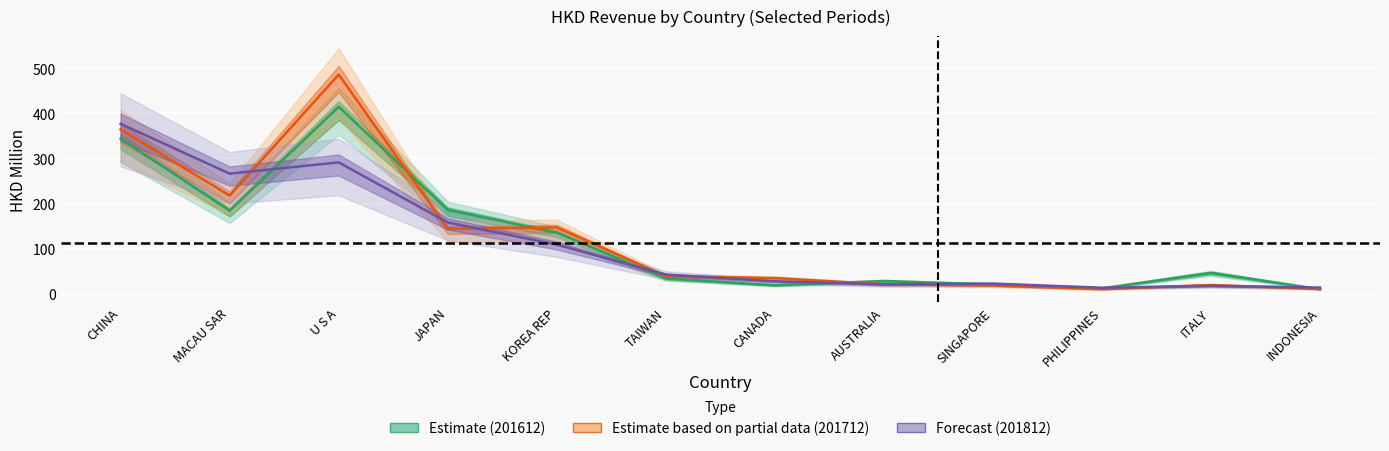

Is it true that Estimate based on partial data (201712) equals 4.5 at INDONESIA?

False